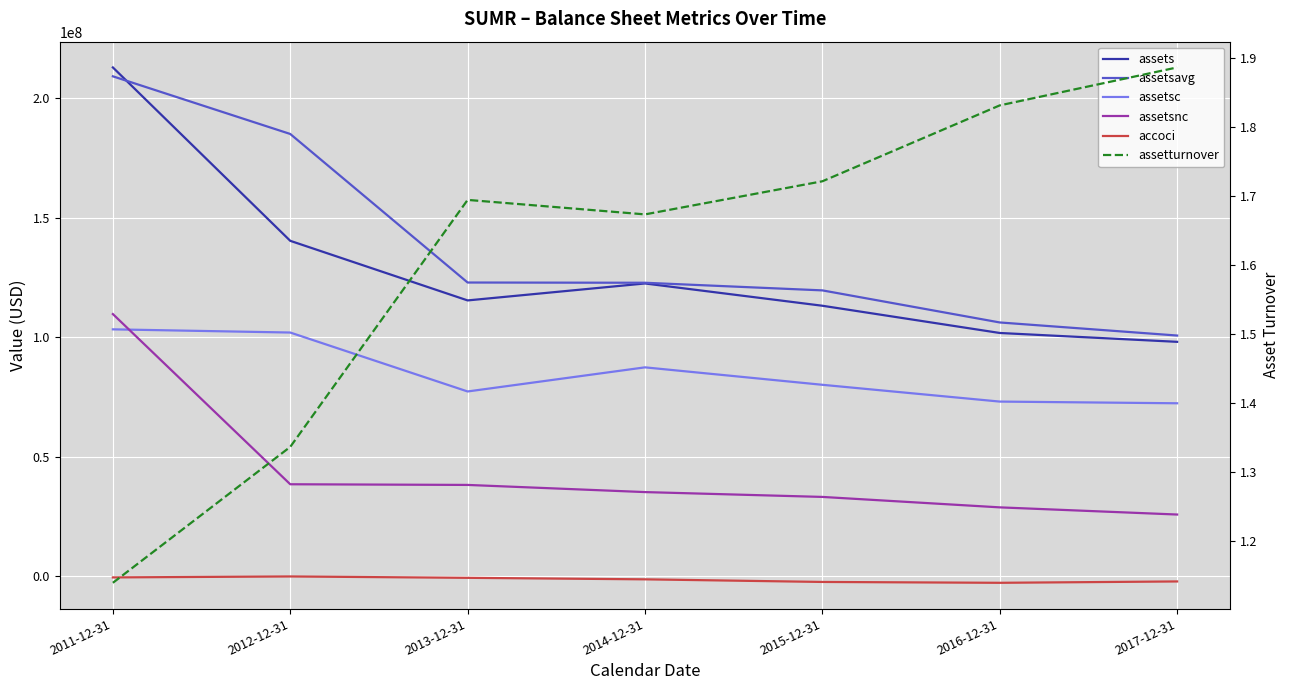

What is the sum of the assetsc values at 2012-12-31 and 2013-12-31?

179169000.0